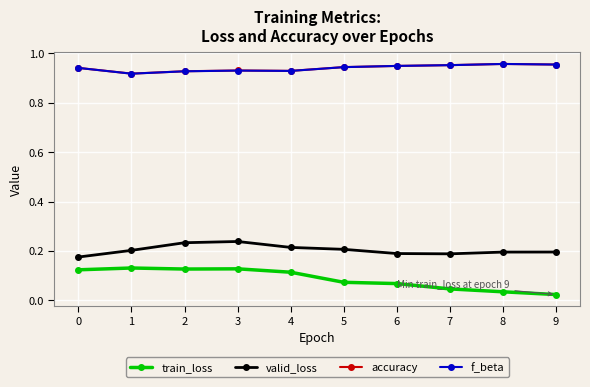

What are all the series names shown in the legend?

train_loss, valid_loss, accuracy, f_beta